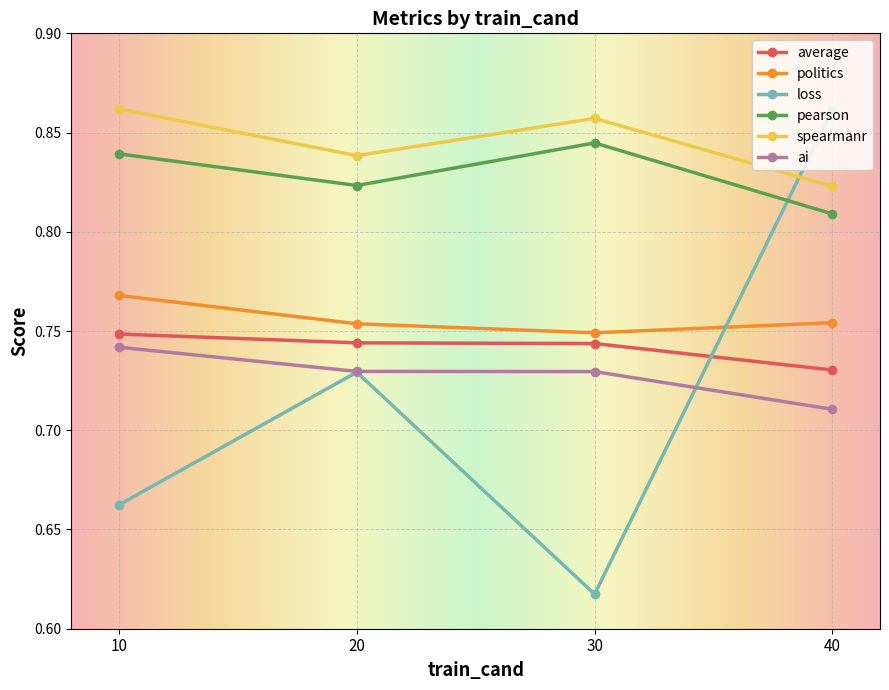

True or false: ai and pearson intersect in this chart.

False